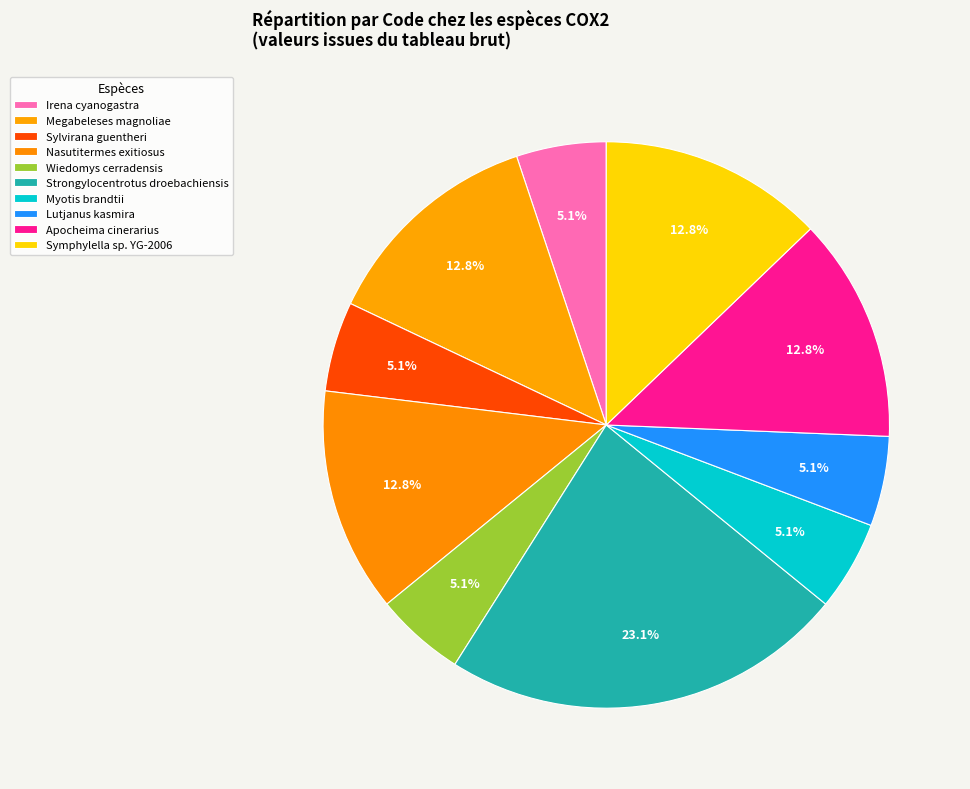

Is there any slice that represents more than half of the pie?

No